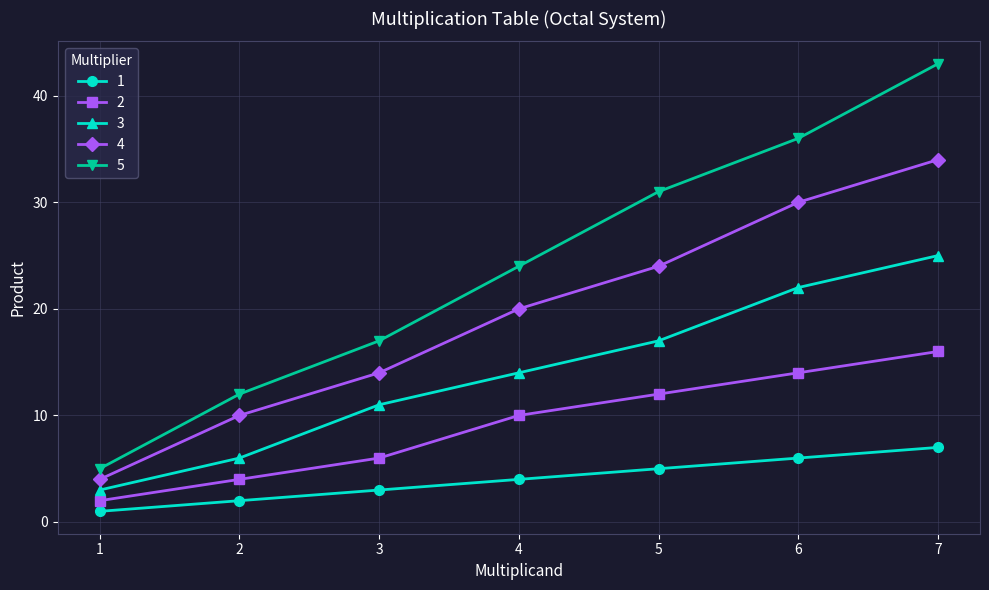

The value of 2 at 6 is 20. True or false?

False